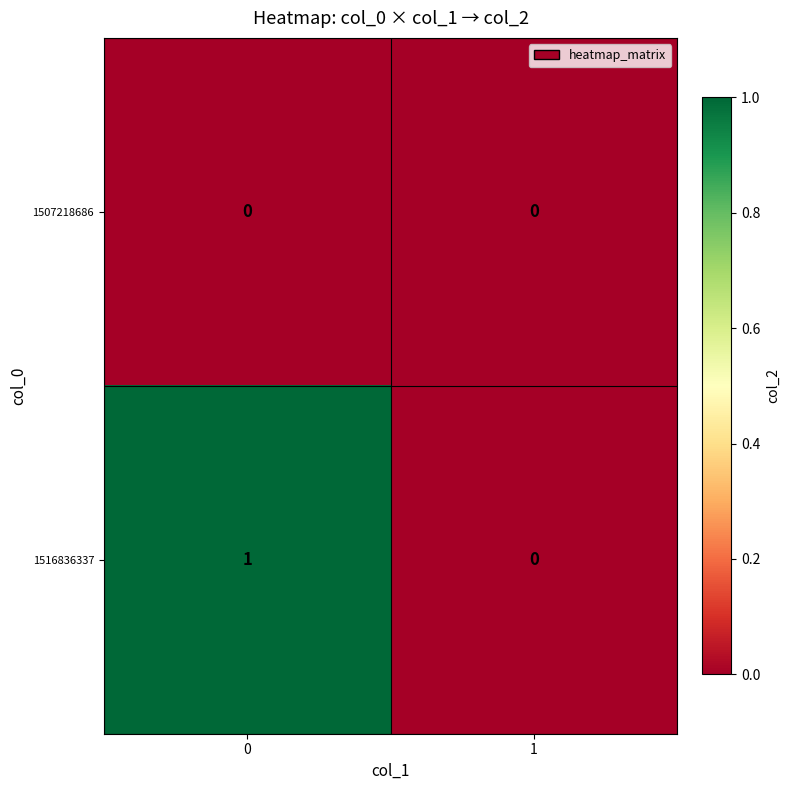

Reading left to right, extract all data points from this chart.

1507218686: 0	0
1516836337: 1	0